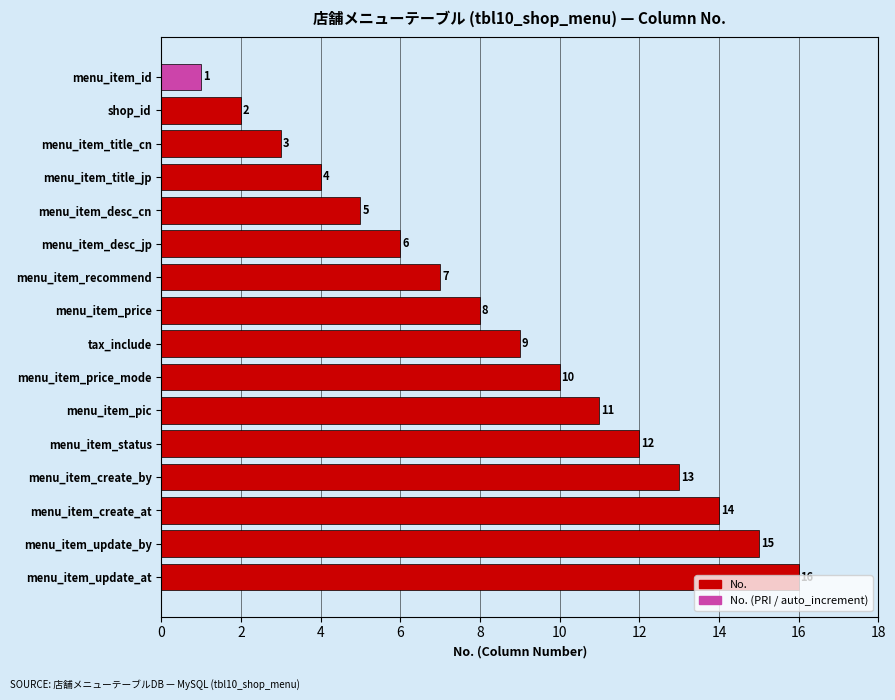

What is the label of the 4th bar from the bottom?

menu_item_create_by